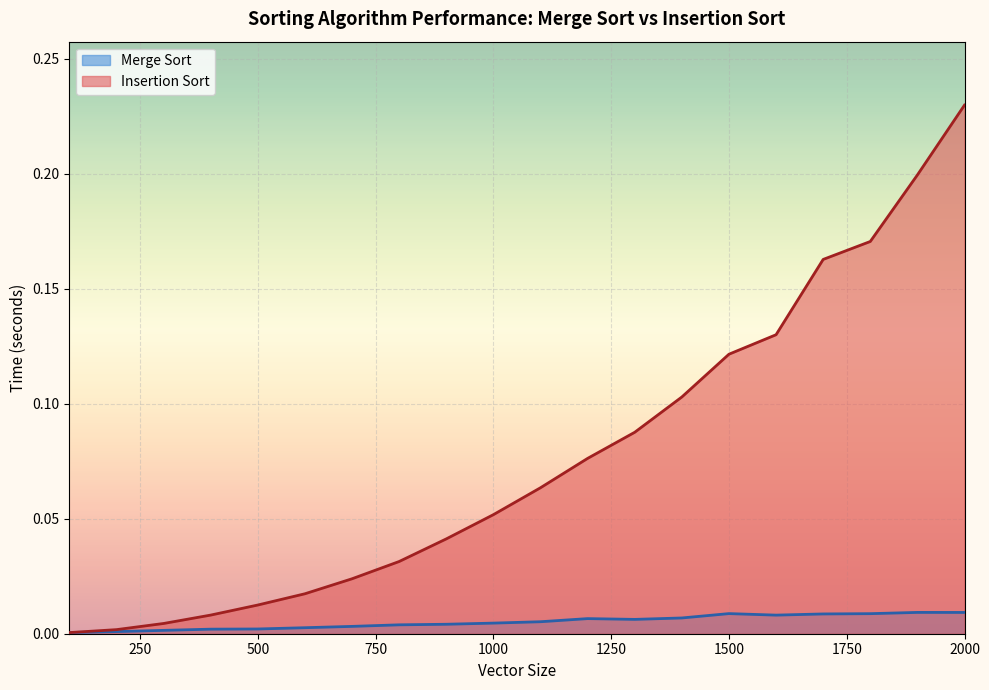

Which series ends up on top after the final intersection of Insertion Sort and Merge Sort?

Insertion Sort